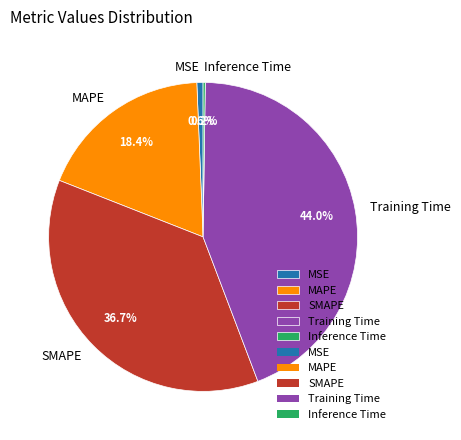

Is it true that MSE is 1% of the pie?

True